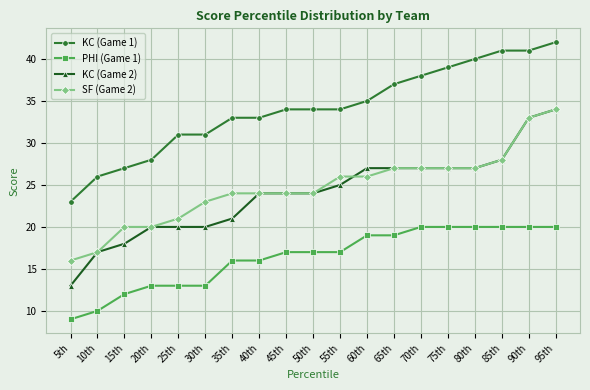

What is the difference between the highest and lowest values at 5th?

14